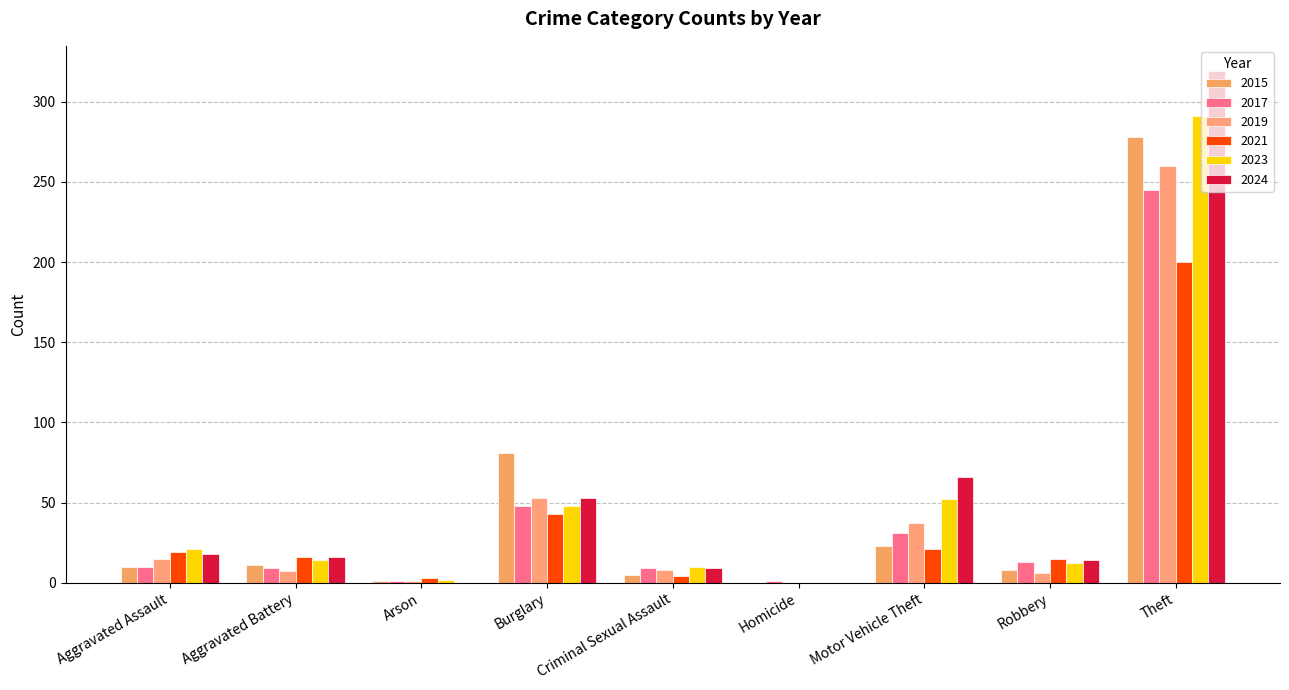

Reading left to right, what are all the values shown in this chart?

2015: Aggravated Assault=10	Aggravated Battery=11	Arson=1	Burglary=81	Criminal Sexual Assault=5	Homicide=0	Motor Vehicle Theft=23	Robbery=8	Theft=278
2017: Aggravated Assault=10	Aggravated Battery=9	Arson=1	Burglary=48	Criminal Sexual Assault=9	Homicide=1	Motor Vehicle Theft=31	Robbery=13	Theft=245
2019: Aggravated Assault=15	Aggravated Battery=7	Arson=1	Burglary=53	Criminal Sexual Assault=8	Homicide=0	Motor Vehicle Theft=37	Robbery=6	Theft=260
2021: Aggravated Assault=19	Aggravated Battery=16	Arson=3	Burglary=43	Criminal Sexual Assault=4	Homicide=0	Motor Vehicle Theft=21	Robbery=15	Theft=200
2023: Aggravated Assault=21	Aggravated Battery=14	Arson=2	Burglary=48	Criminal Sexual Assault=10	Homicide=0	Motor Vehicle Theft=52	Robbery=12	Theft=291
2024: Aggravated Assault=18	Aggravated Battery=16	Arson=0	Burglary=53	Criminal Sexual Assault=9	Homicide=0	Motor Vehicle Theft=66	Robbery=14	Theft=319